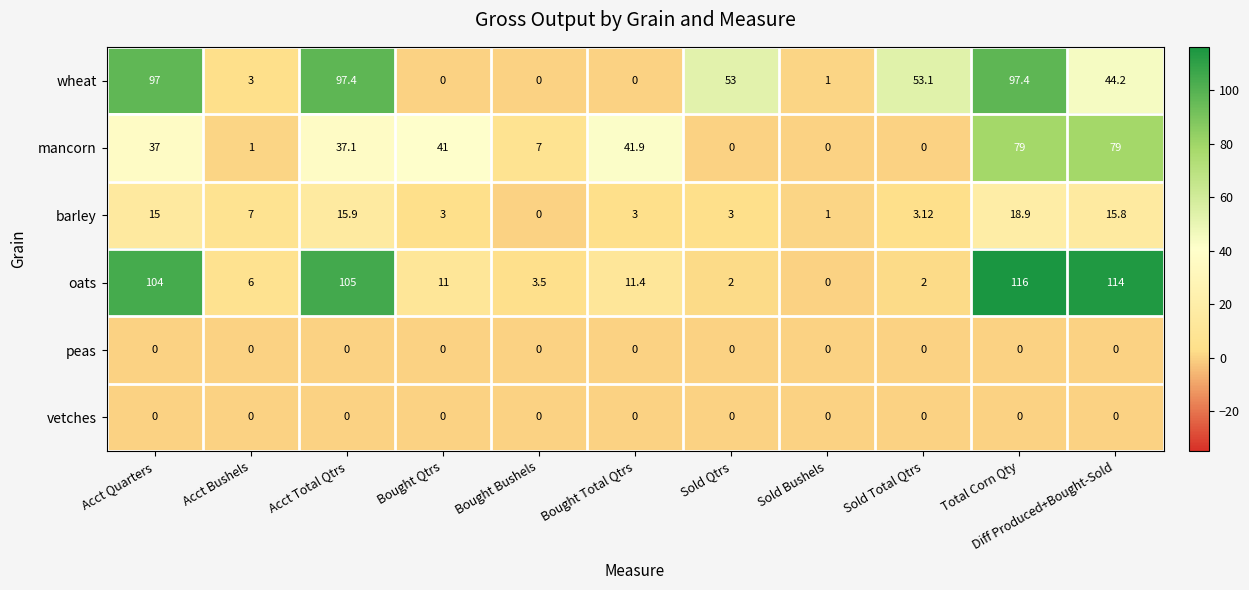

What is the difference between the highest and lowest values at Bought Qtrs?

41.0